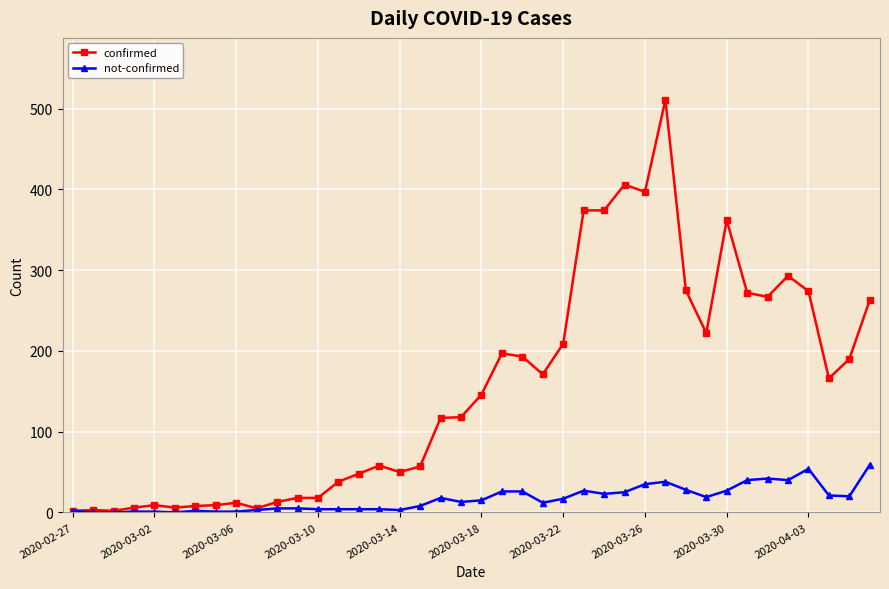

Rank the series by their average value, from highest to lowest.

confirmed, not-confirmed